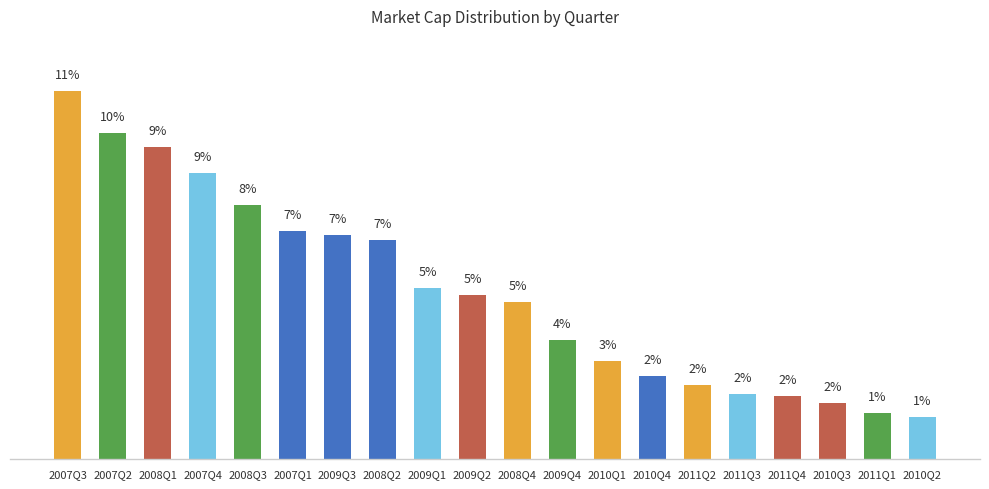

What is the difference between the values at 2010Q1 and 2009Q2?

2.0